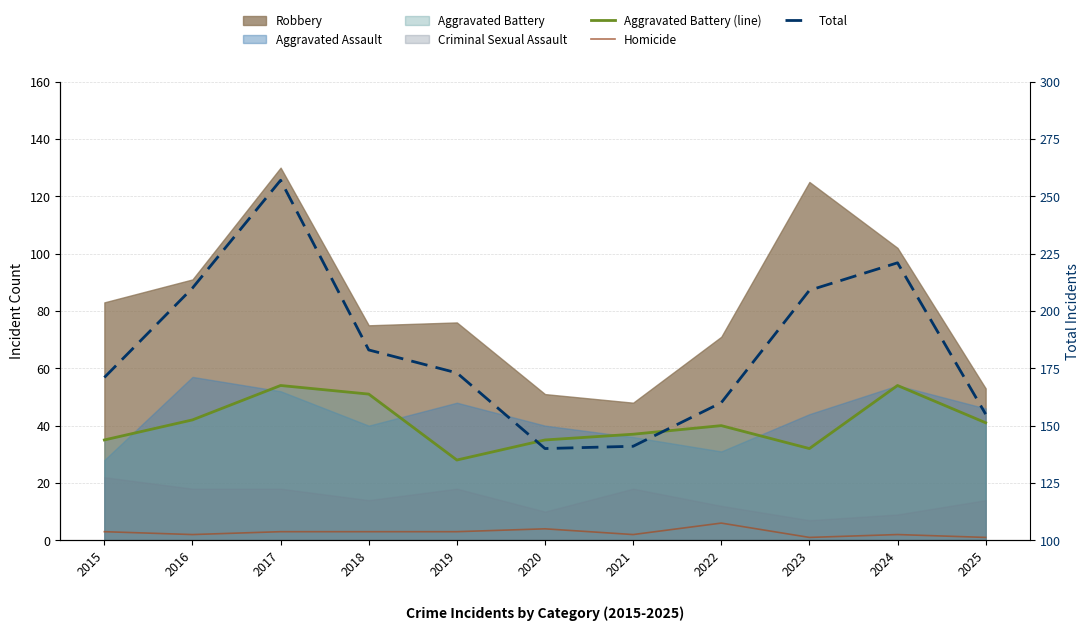

What is the sum of all Aggravated Battery (line) values?

449